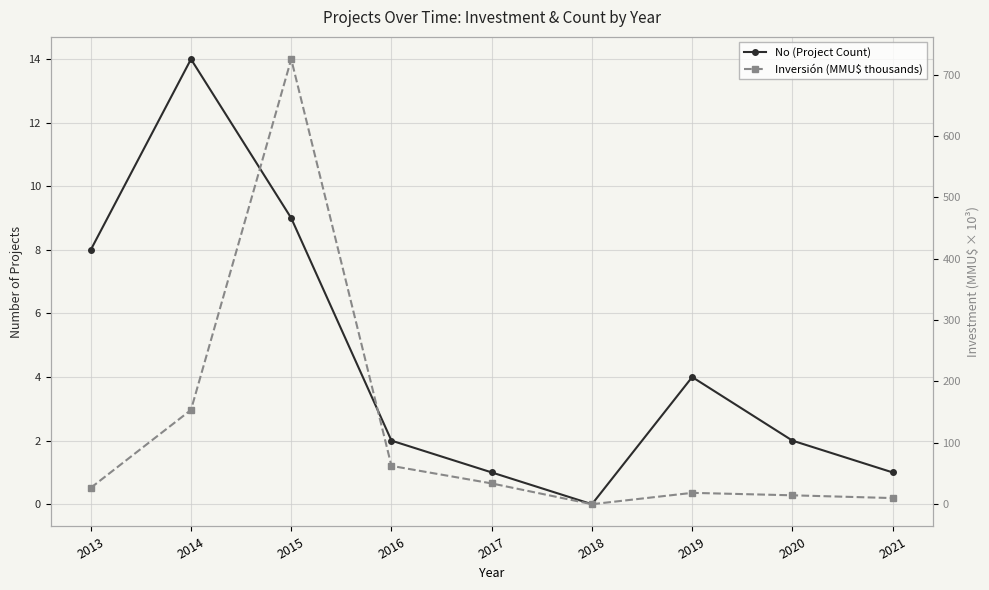

What is the difference between the Inversión (MMU$ thousands) values at 2014 and 2017?

119.7